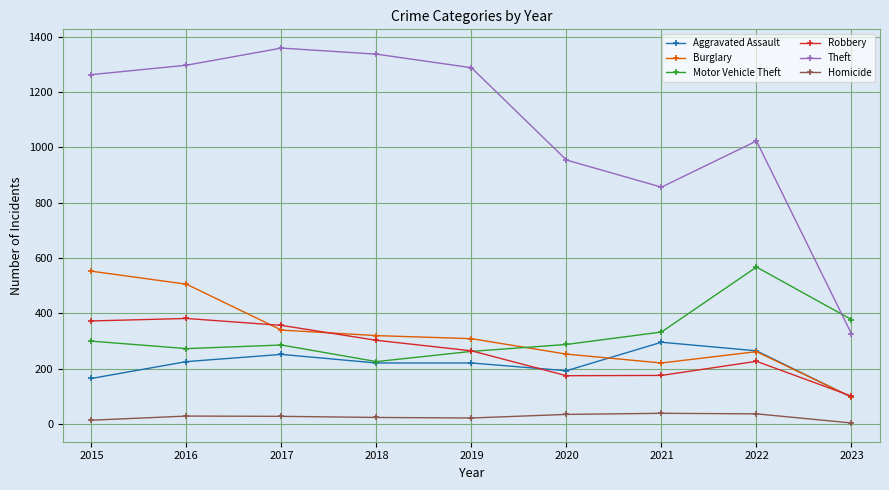

Where is the first local minimum for Theft?

2021